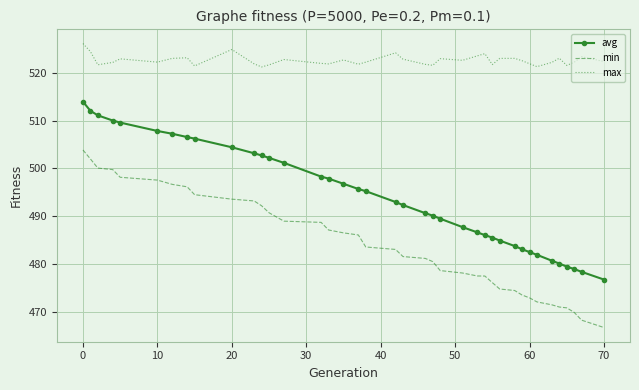

True or false: avg and min cross at least once.

False